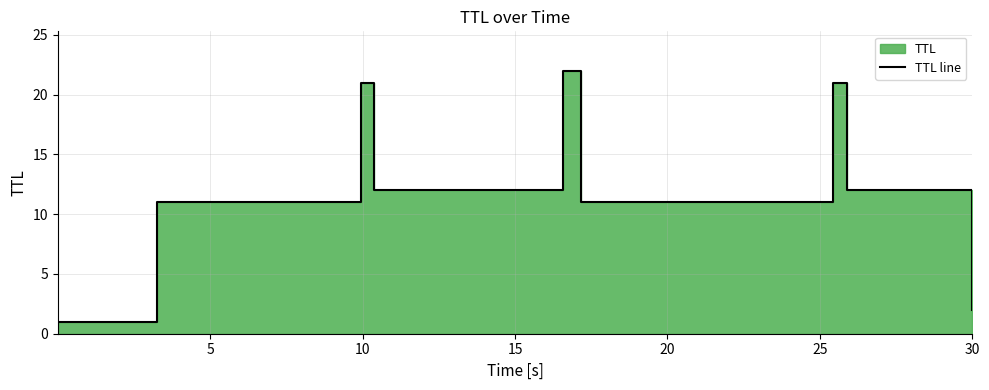

How many series are shown in this chart?

1